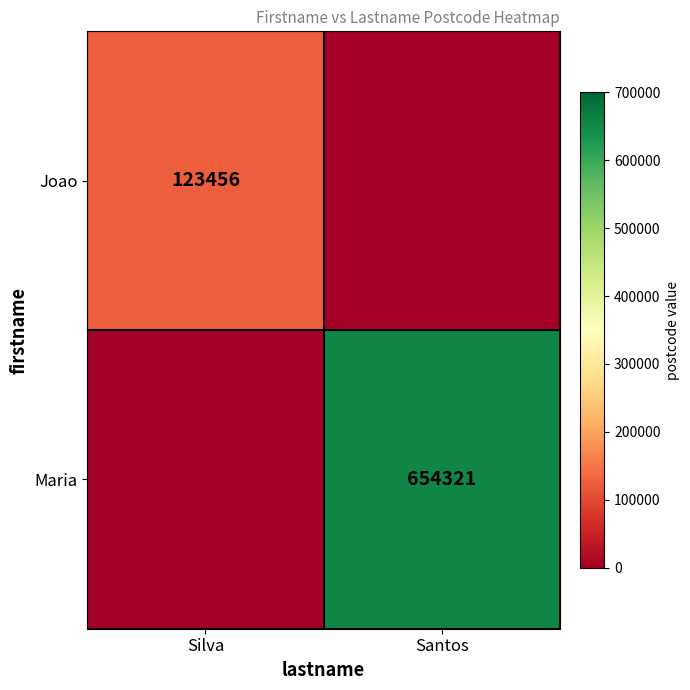

The Maria series shows 654321 at Santos. True or false?

True